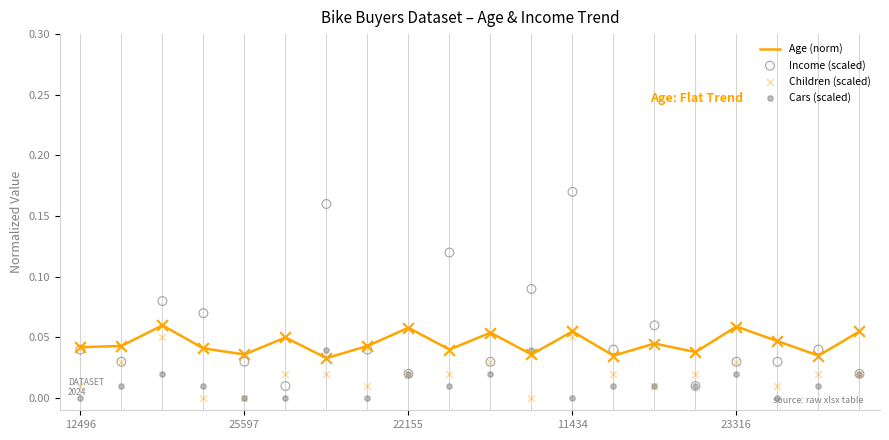

What are all the series names shown in the legend?

Age (norm), Income (scaled), Children (scaled), Cars (scaled)